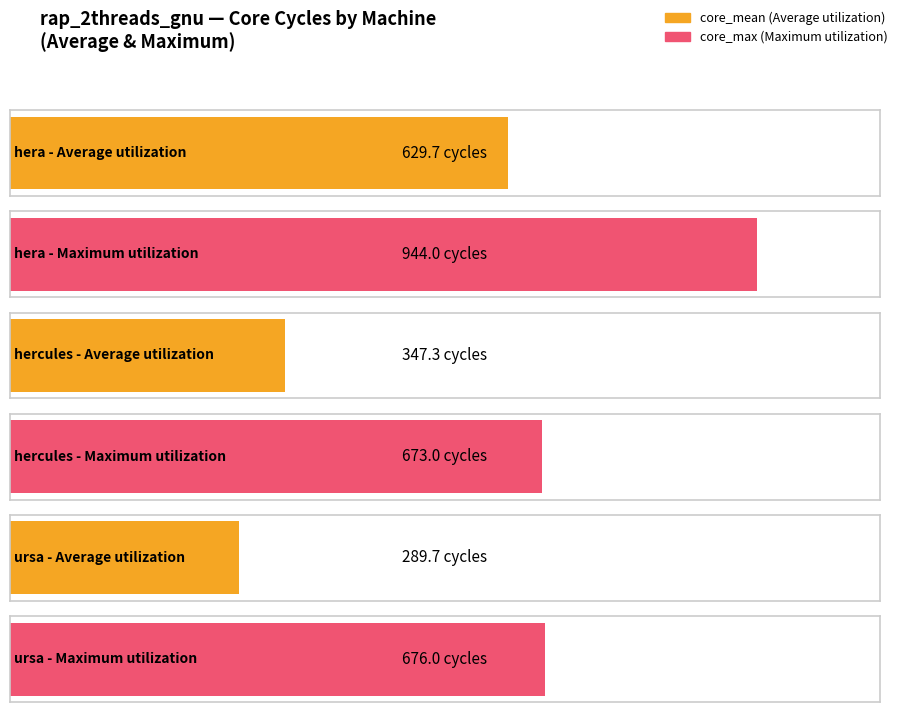

Reading left to right, extract all data points from this chart.

core_mean: hera=629.7	hercules=347.3	ursa=289.7
core_max: hera=944.0	hercules=673.0	ursa=676.0